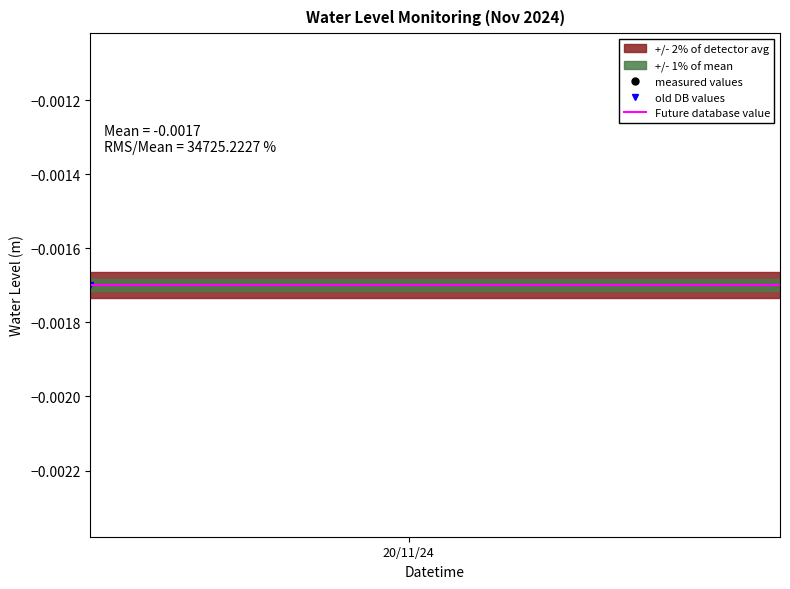

List the labels in order of value, largest first.

2024-11-19 17:00:00, 2024-11-19 18:00:00, 2024-11-19 16:00:00, 2024-11-20 18:00:00, 2024-11-20 17:00:00, 2024-11-20 19:00:00, 2024-11-19 19:00:00, 2024-11-19 15:00:00, 2024-11-20 16:00:00, 2024-11-20 05:00:00, 2024-11-20 06:00:00, 2024-11-20 20:00:00, 2024-11-19 06:00:00, 2024-11-20 04:00:00, 2024-11-20 07:00:00, 2024-11-19 20:00:00, 2024-11-20 15:00:00, 2024-11-19 07:00:00, 2024-11-19 14:00:00, 2024-11-20 21:00:00, 2024-11-20 08:00:00, 2024-11-20 03:00:00, 2024-11-19 21:00:00, 2024-11-20 14:00:00, 2024-11-19 08:00:00, 2024-11-20 09:00:00, 2024-11-20 02:00:00, 2024-11-19 13:00:00, 2024-11-20 13:00:00, 2024-11-20 10:00:00, 2024-11-19 22:00:00, 2024-11-19 09:00:00, 2024-11-20 01:00:00, 2024-11-20 11:00:00, 2024-11-20 12:00:00, 2024-11-19 12:00:00, 2024-11-19 23:00:00, 2024-11-20 00:00:00, 2024-11-19 10:00:00, 2024-11-19 11:00:00